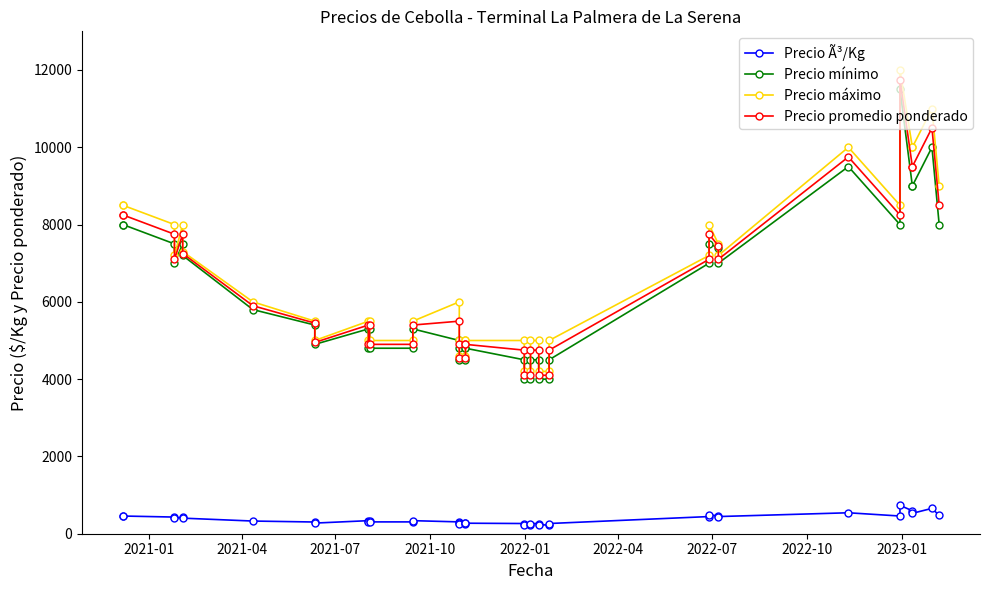

Does the chart have visible grid lines?

No